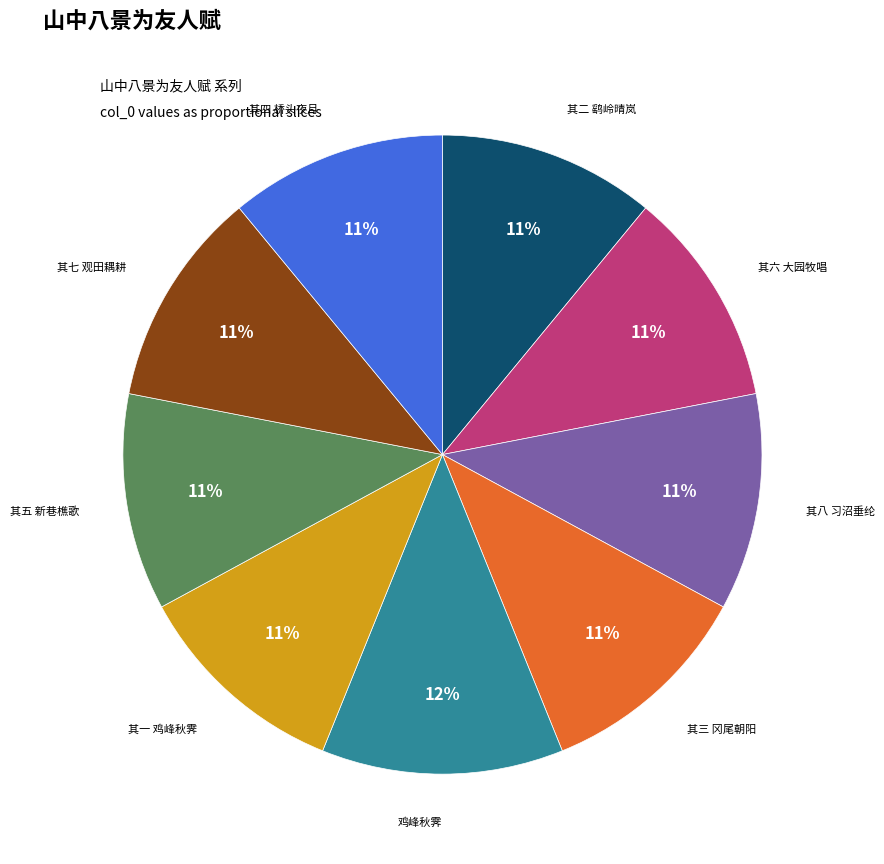

To the nearest percent, what is the difference between the largest and smallest slice percentages?

1%